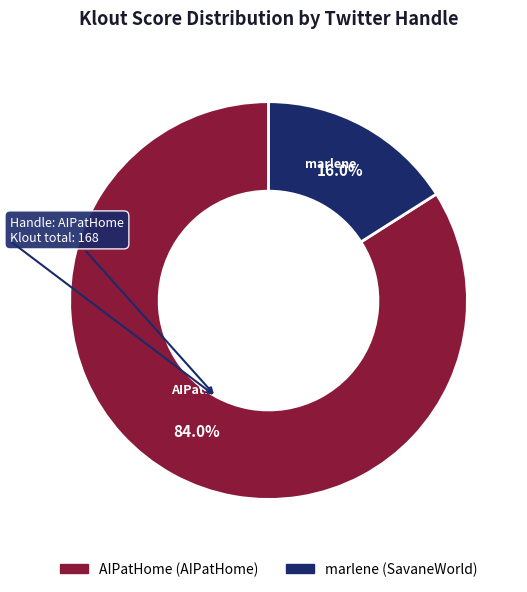

Is there a majority slice in this chart?

Yes